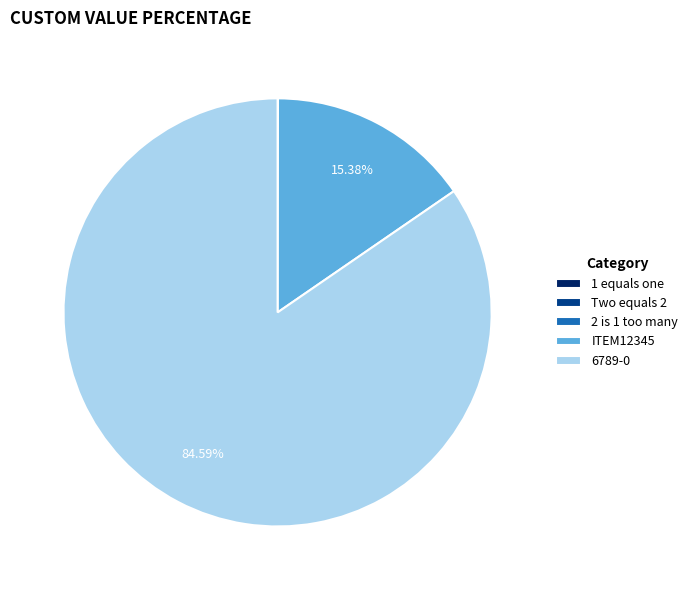

Between 6789-0 and ITEM12345, which is larger?

6789-0